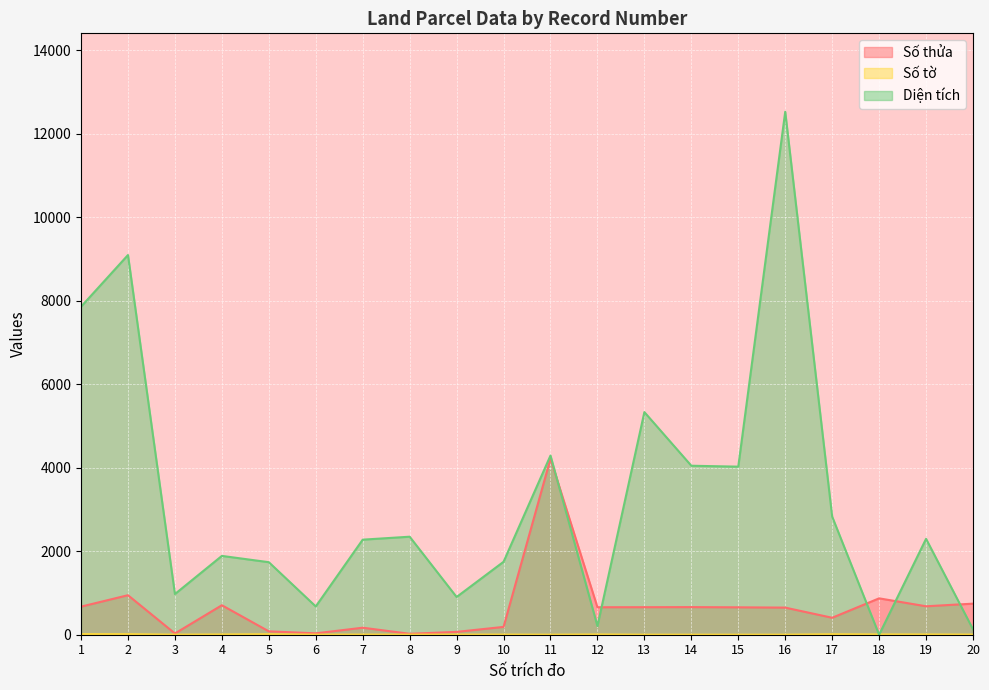

Where do Diện tích and Số thửa first cross each other?

11 and 12